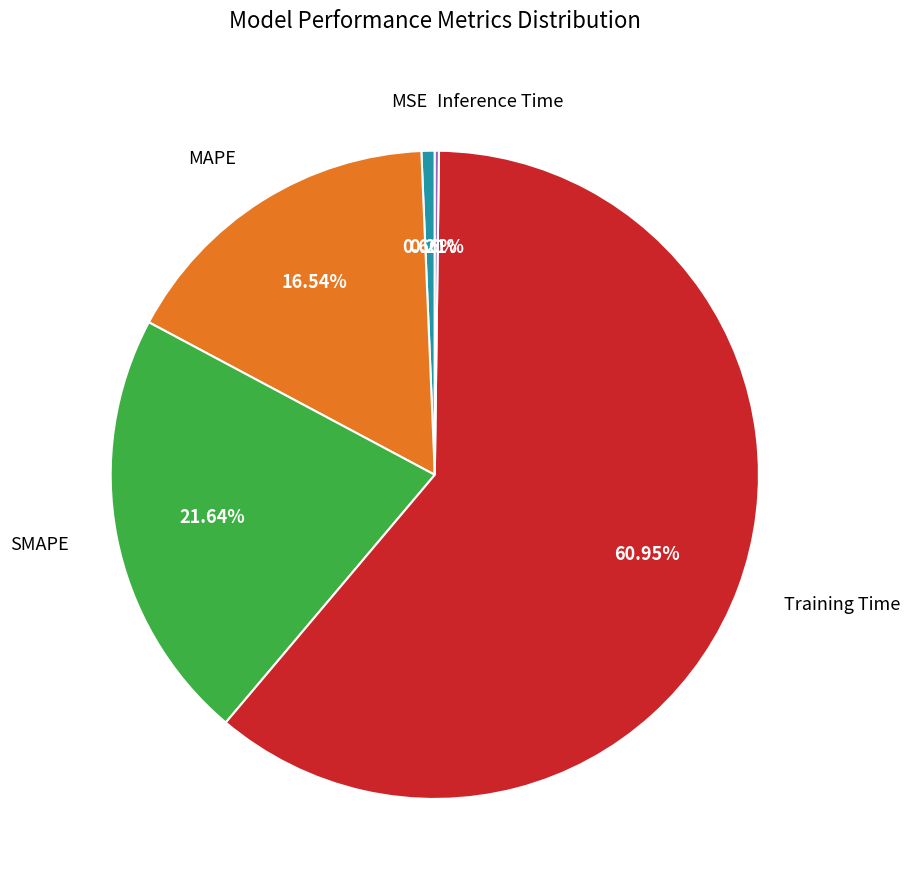

Is there any slice that represents more than half of the pie?

Yes